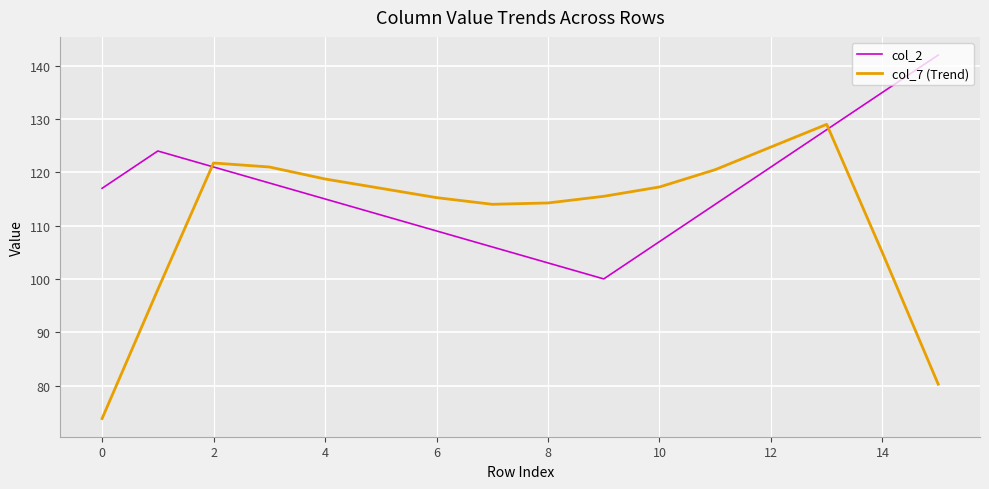

Which series has the largest total across all categories?

col_2